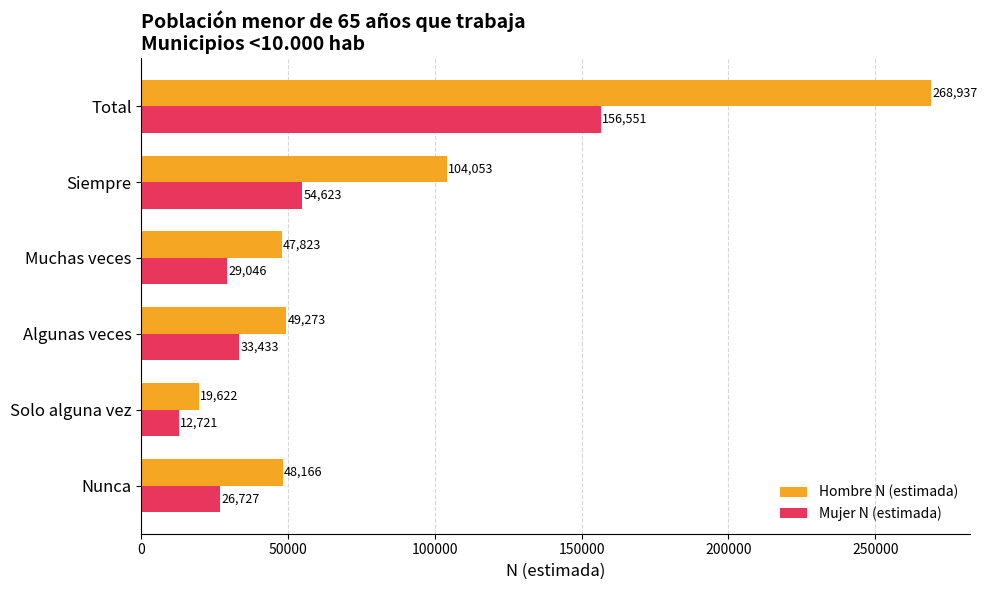

Which series has the largest total across all categories?

Hombre N (estimada)